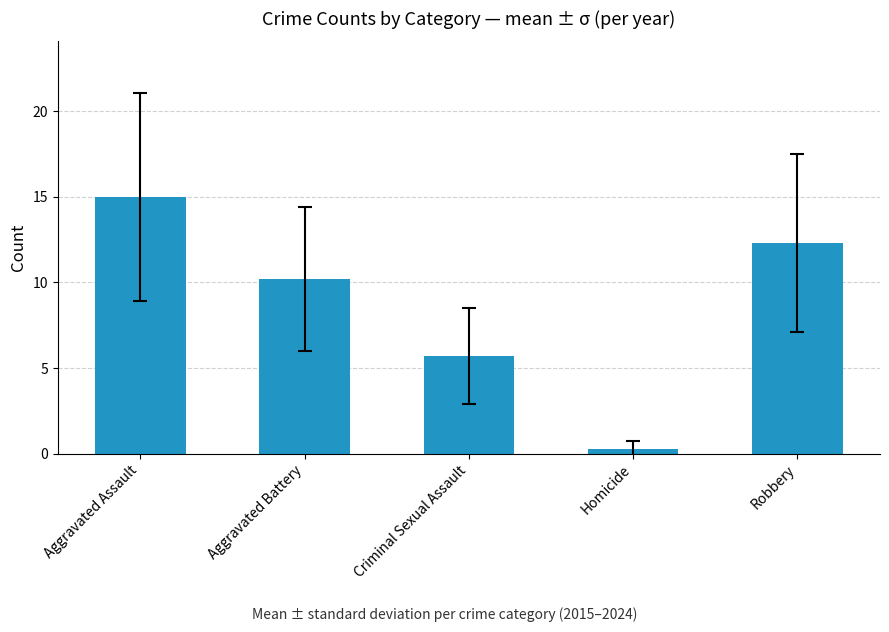

Read the value at Homicide.

0.3